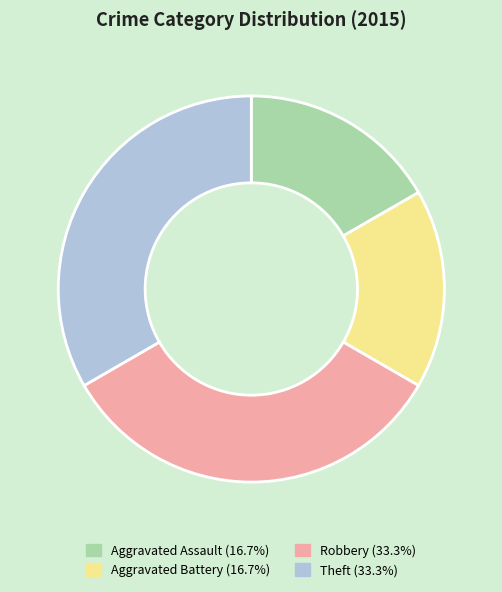

How many slices are in this pie chart?

4